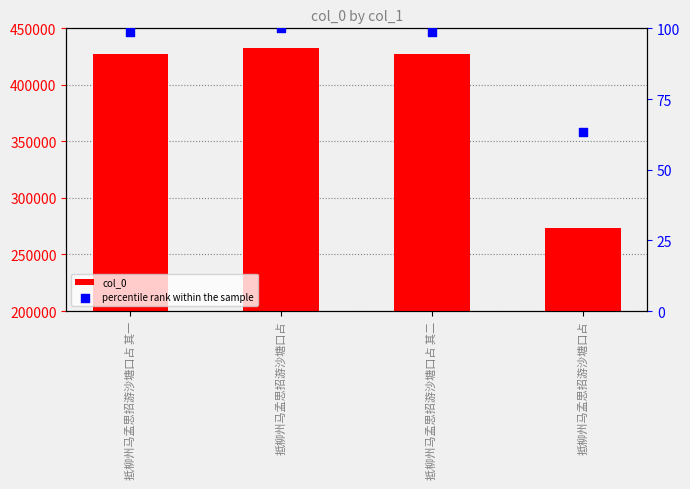

Which series has the largest total across all categories?

col_0